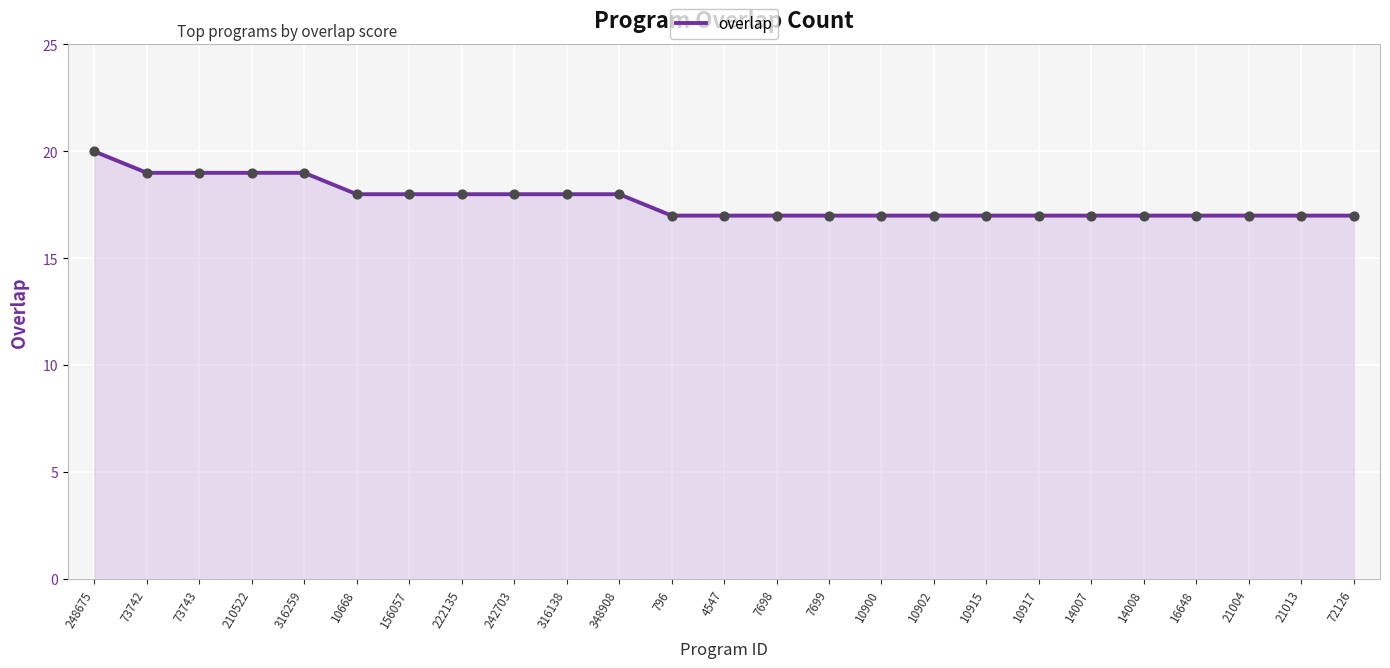

What is the change in value from 73742 to 10917?

-2